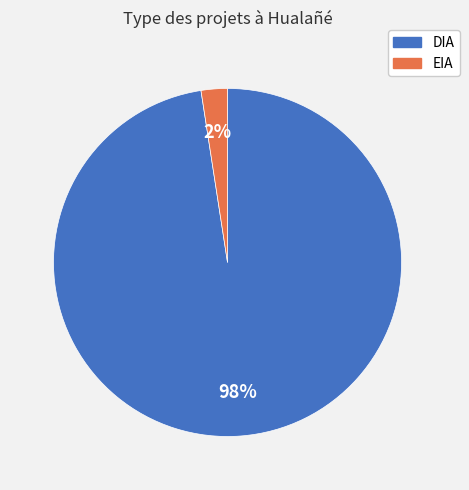

Does EIA account for over 50% of the chart?

No